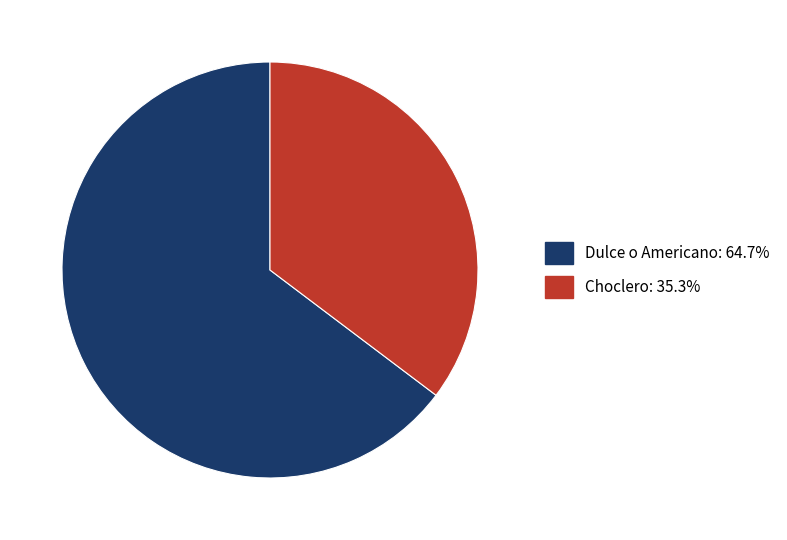

Which has a higher value, Dulce o Americano or Choclero?

Dulce o Americano